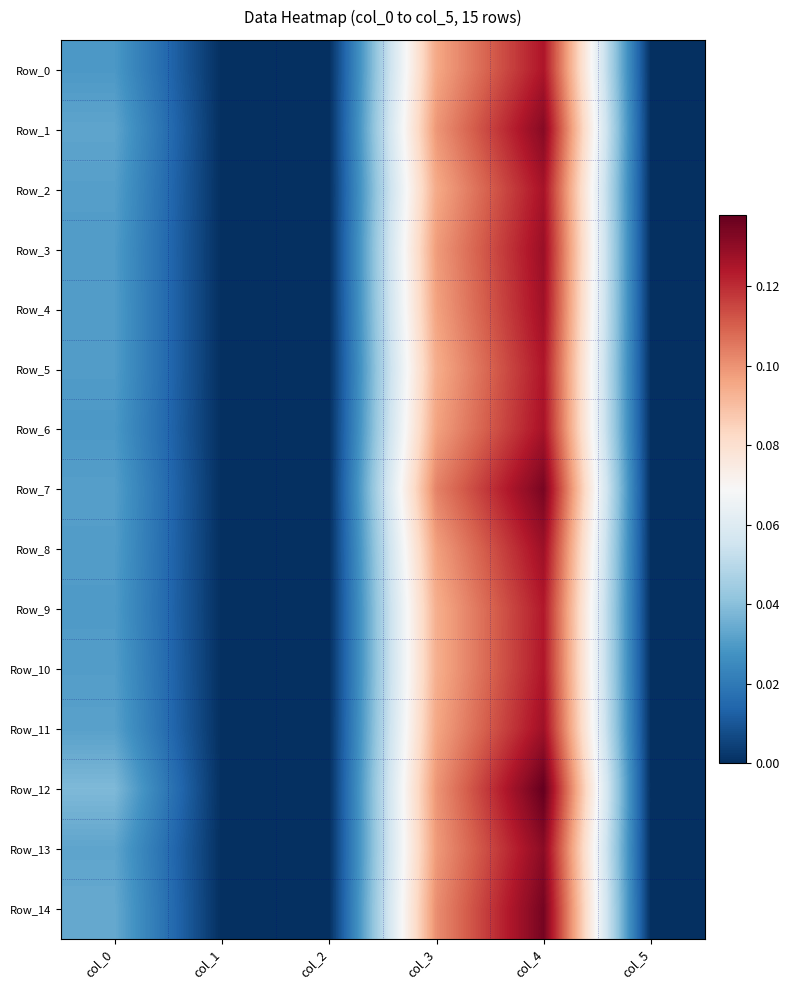

Rank the series at col_0 from highest to lowest value.

Row_12, Row_14, Row_1, Row_13, Row_11, Row_7, Row_2, Row_10, Row_8, Row_4, Row_5, Row_3, Row_9, Row_0, Row_6